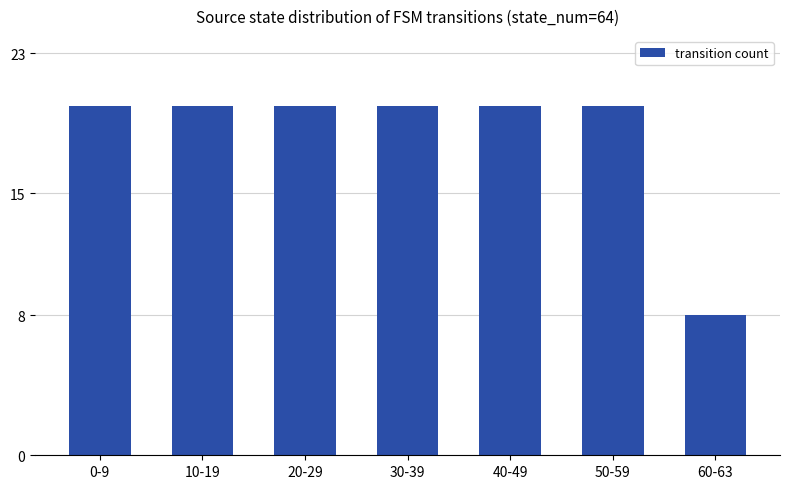

What is the maximum value shown in the chart?

20